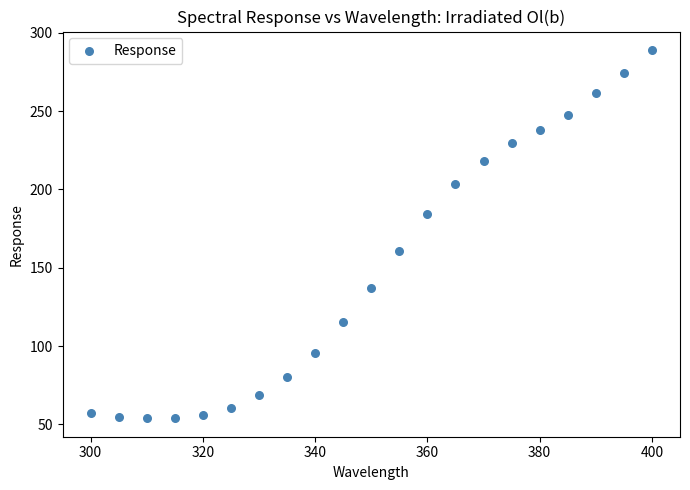

What Y value in the scatter plot is closest to 171?

160.4